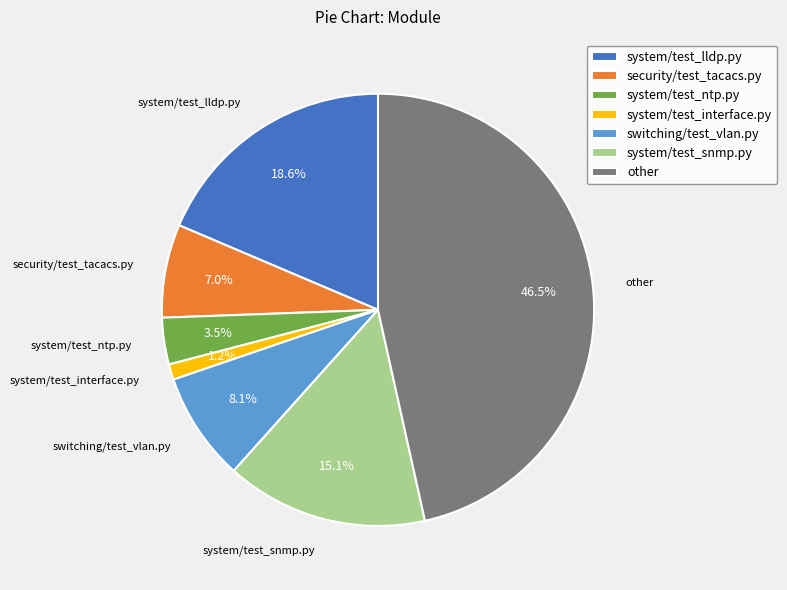

Between other and system/test_interface.py, which is larger?

other